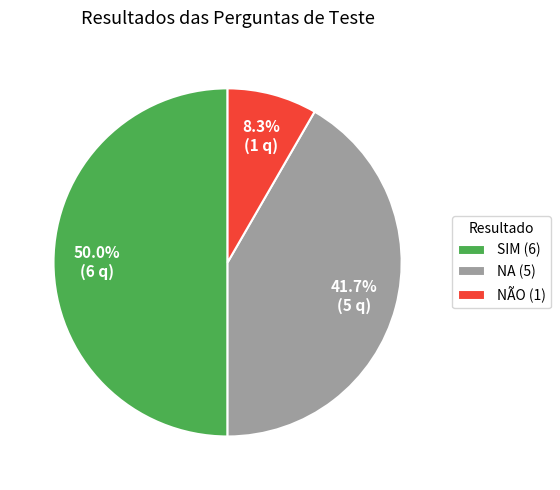

Combined, do NÃO and SIM account for over 50%?

Yes